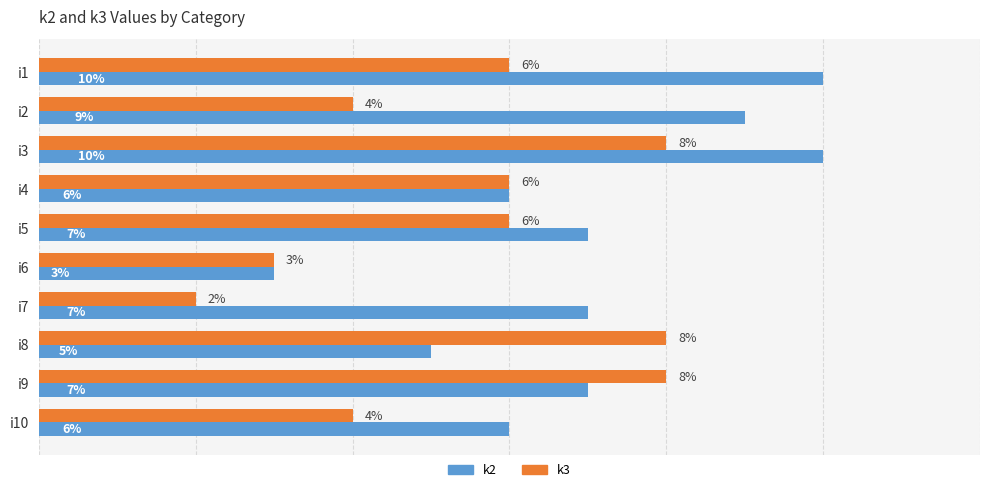

Rank the series by their maximum value, from lowest to highest.

k3, k2